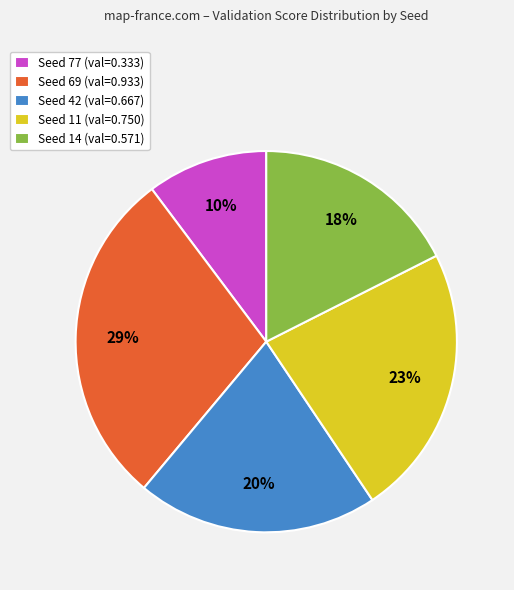

The Seed 14 slice represents 18% of the pie. True or false?

True